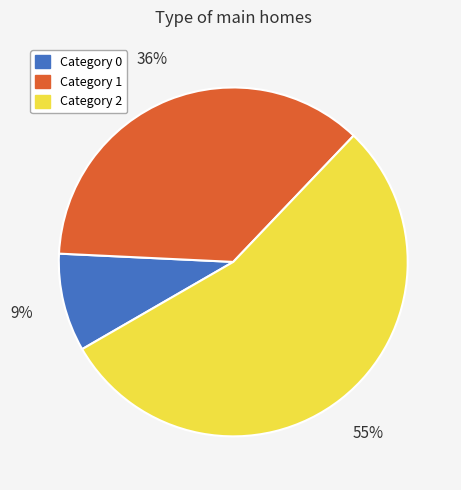

True or false: Category 1 accounts for 50% of the total.

False